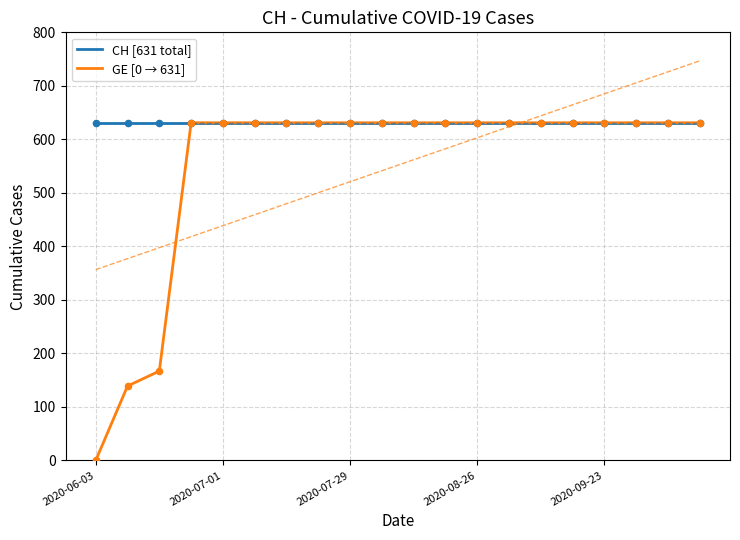

Which series has the largest total across all categories?

CH [631 total]